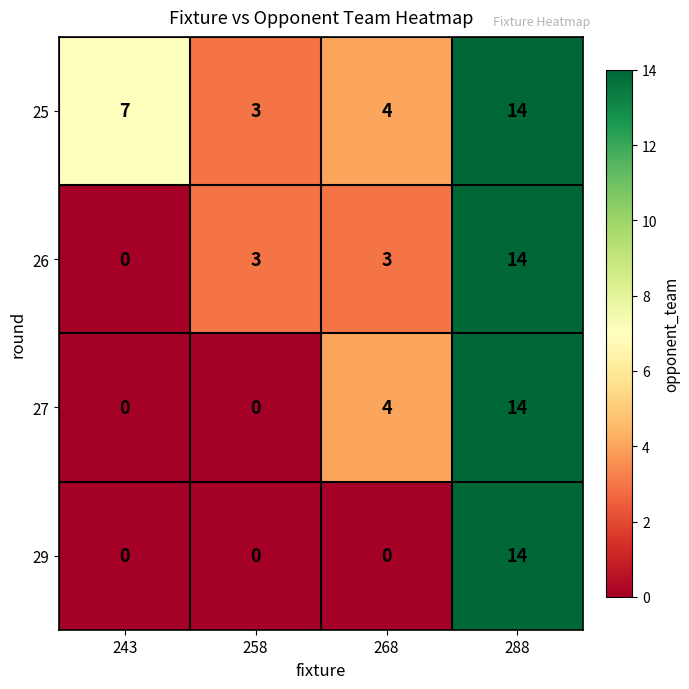

Read the 25 value at 243.

7